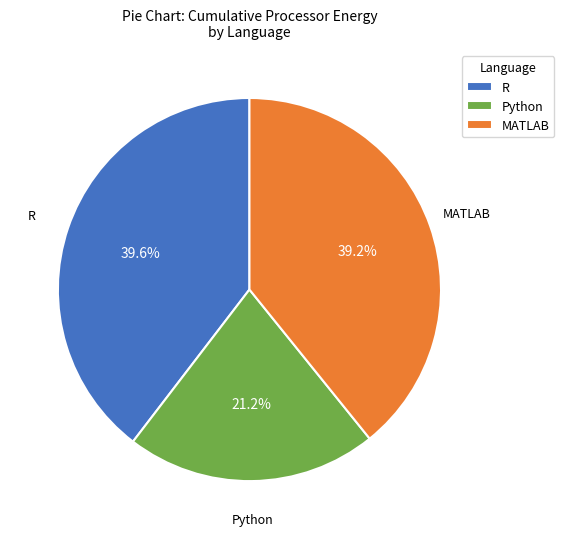

Approximately how many times larger is the value at Python compared to MATLAB?

0.5